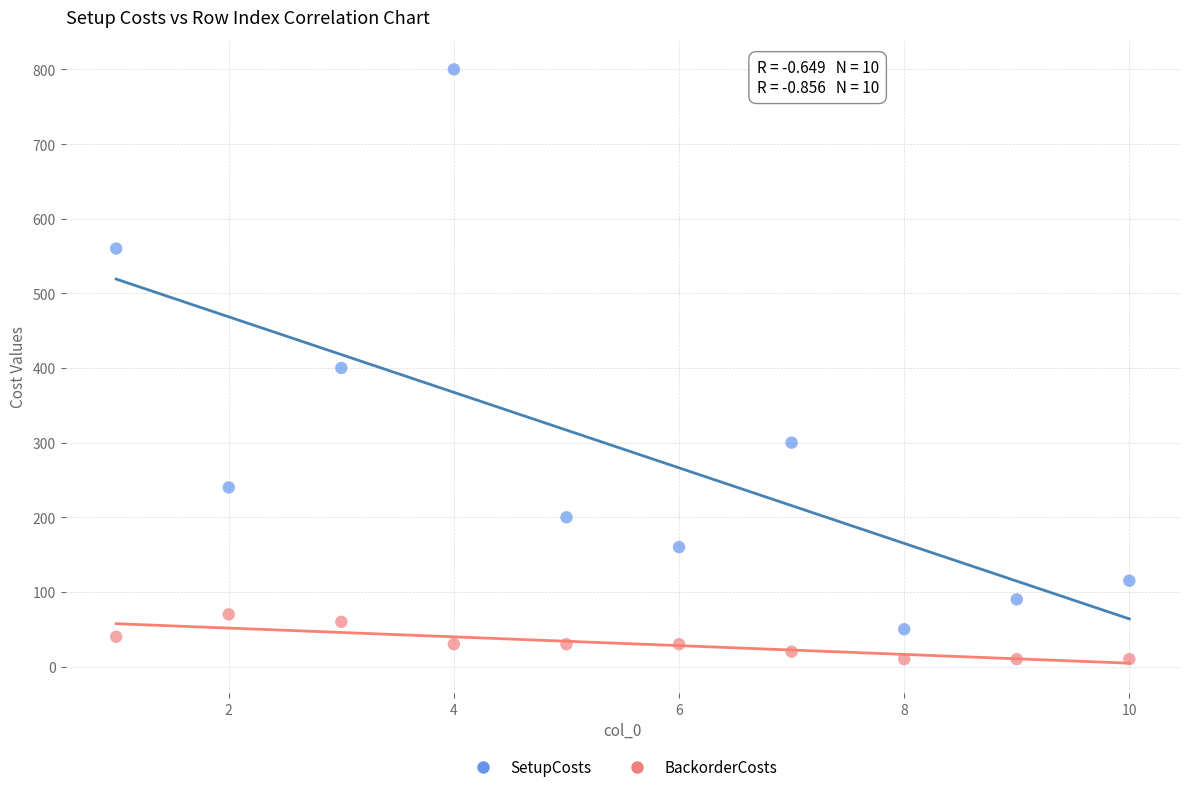

Across all data points, what is the range of X values (max minus min)?

9